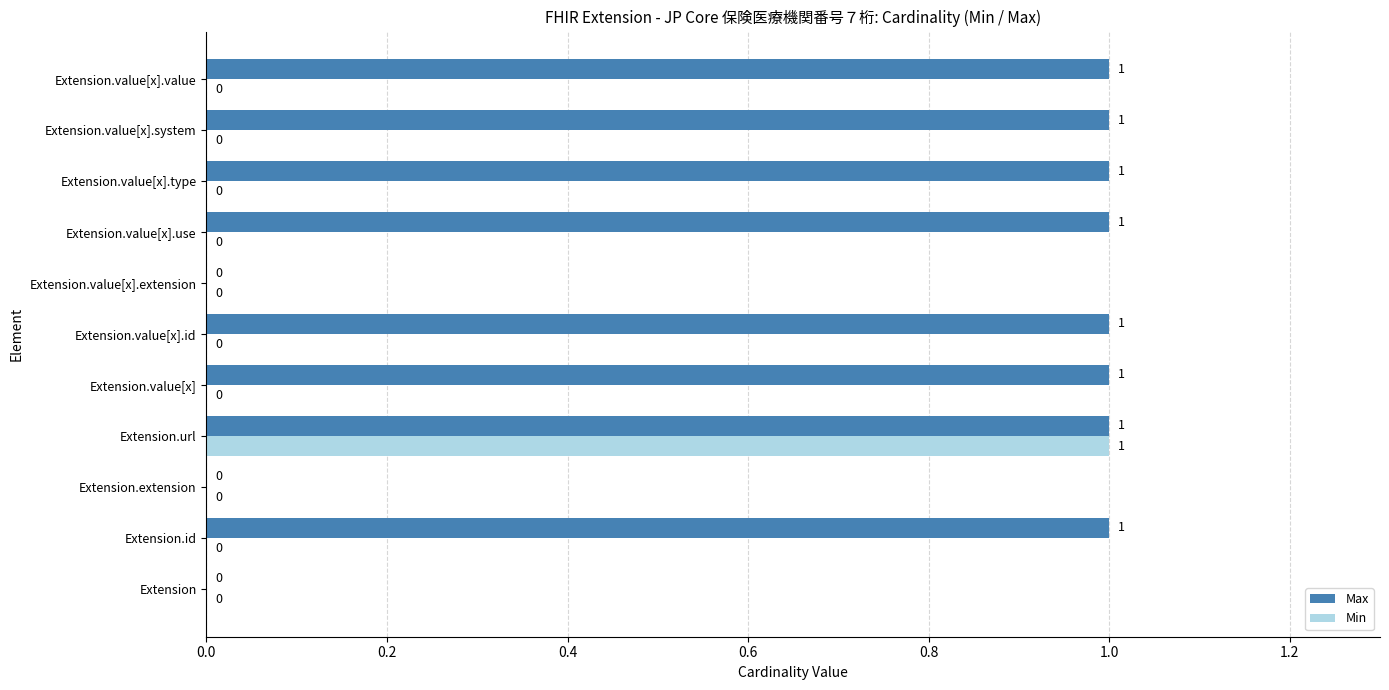

What is the sum of all Max values?

8